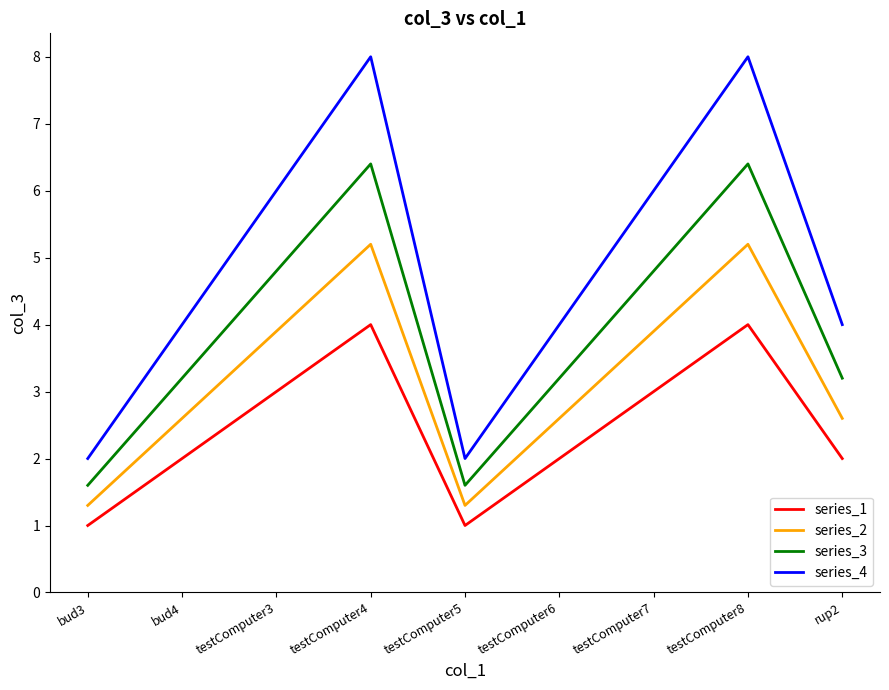

True or false: series_4 and series_2 intersect in this chart.

False